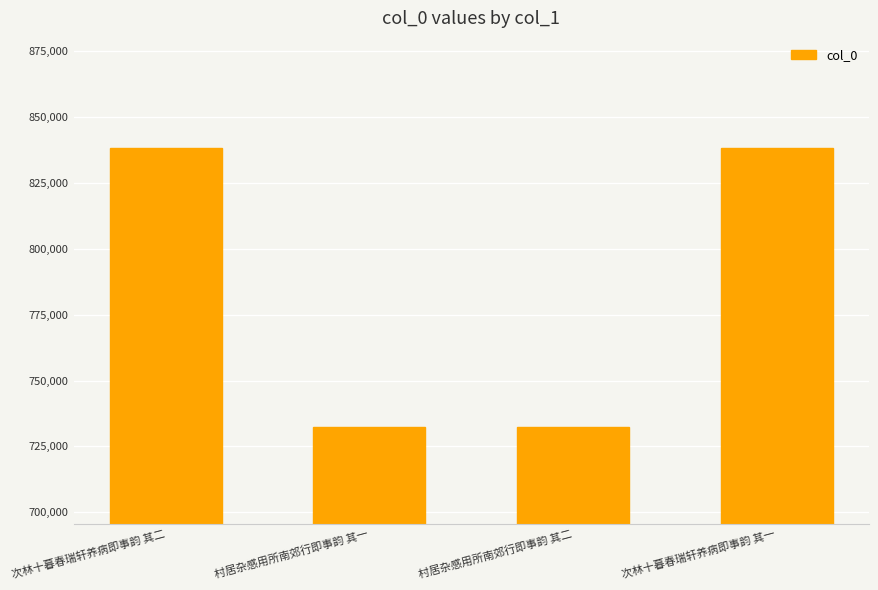

What is the maximum value shown in the chart?

837977